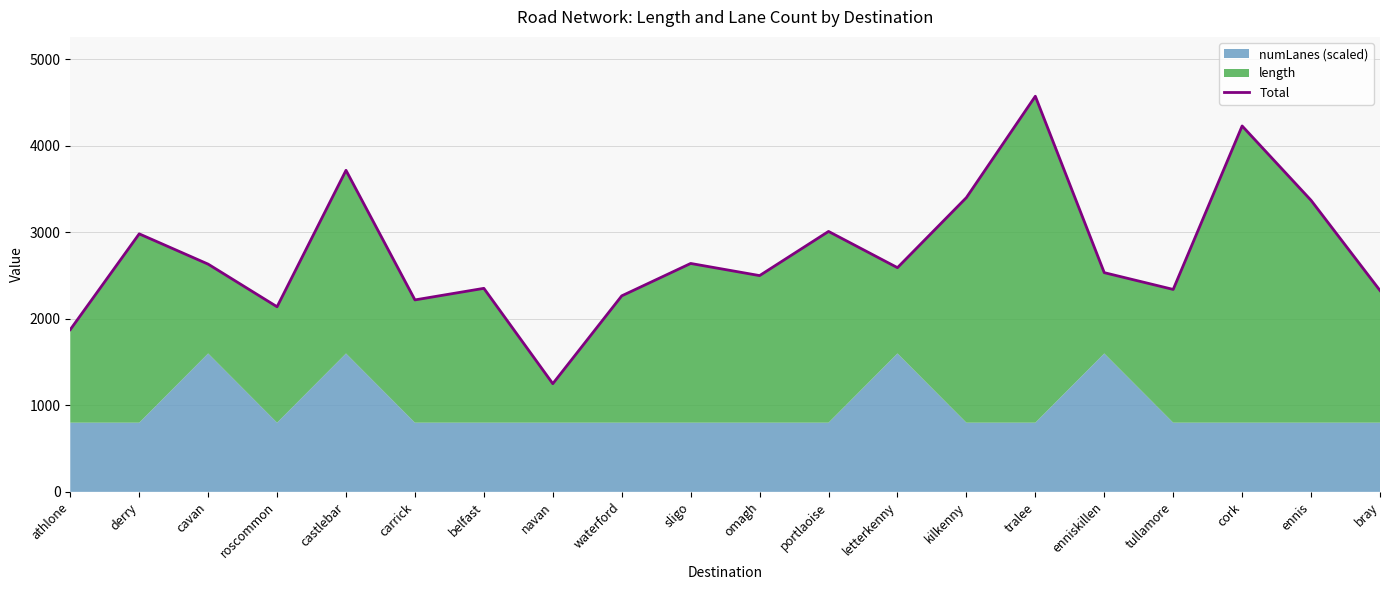

At which label does the data first exceed 2592?

derry